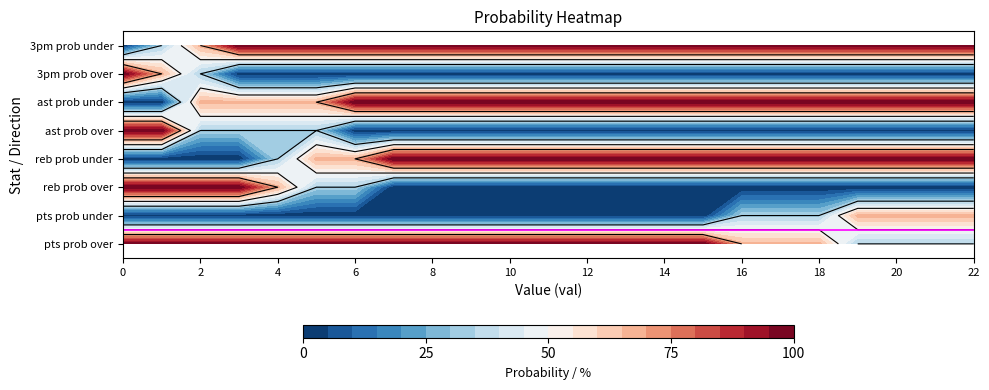

Which category has the lowest value in the reb prob over series?

7